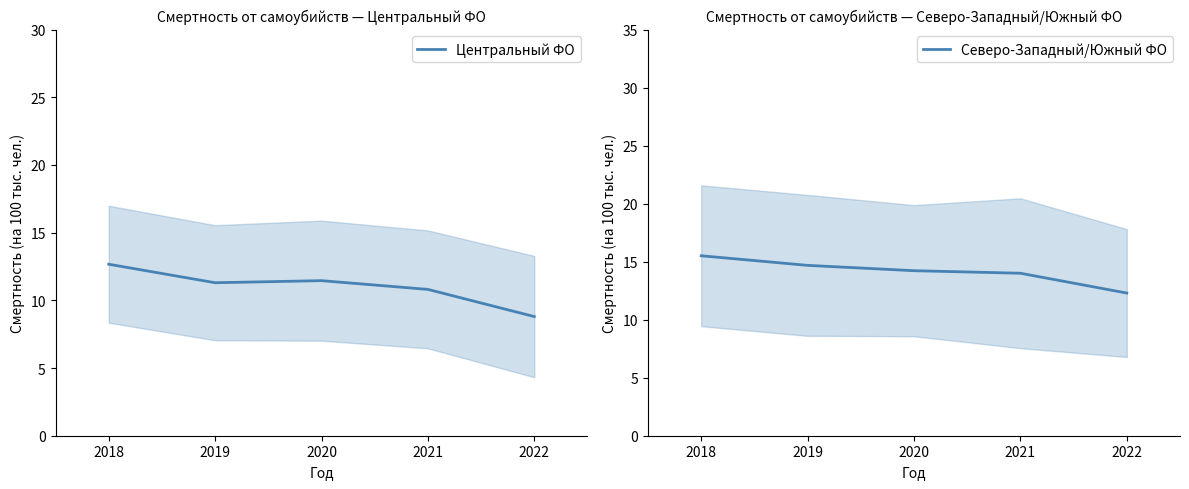

Count the number of data series in this chart.

2